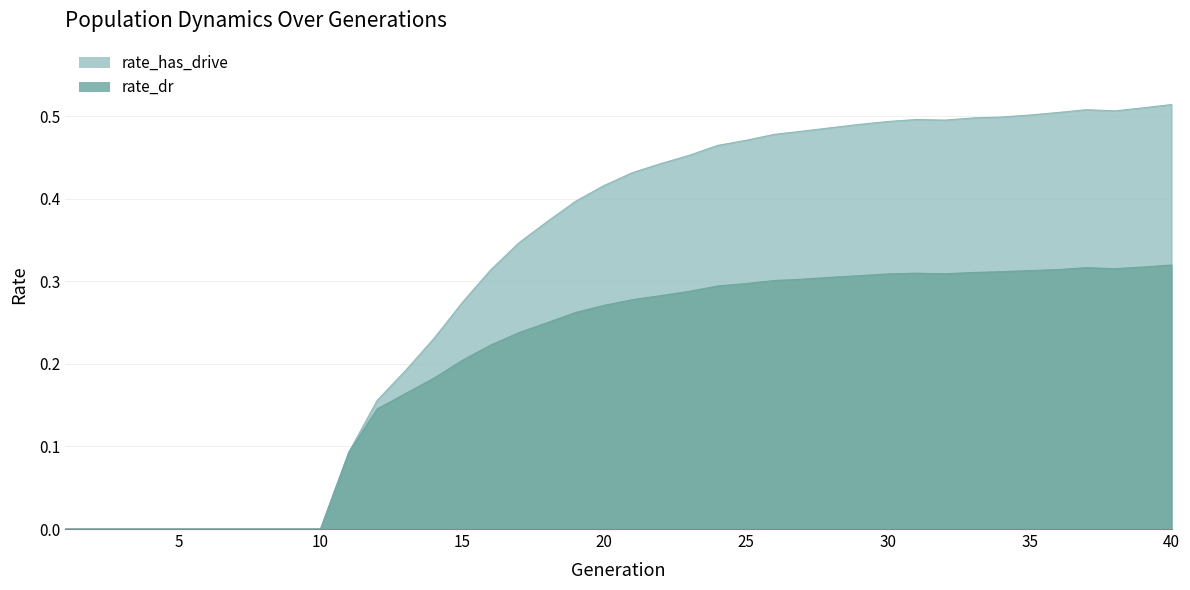

The value of rate_has_drive at 17 is 0.3. True or false?

True